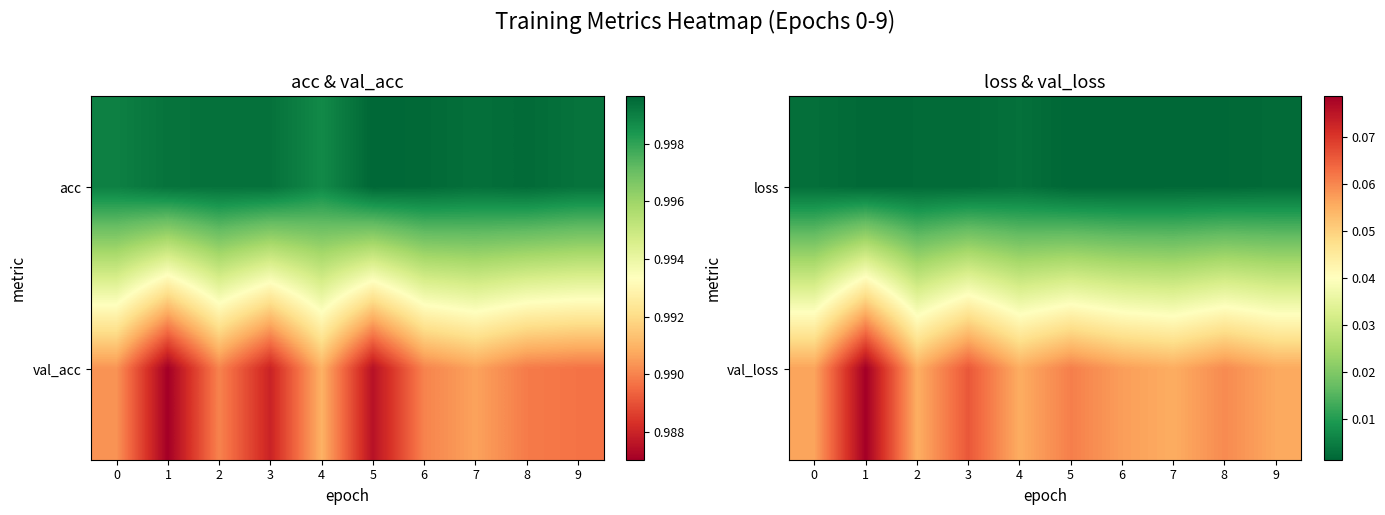

Rank the series at 7 from lowest to highest value.

loss, val_loss